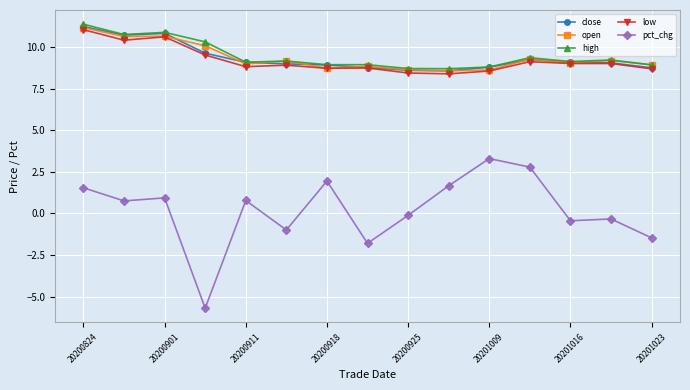

What is the maximum value for low?

11.0